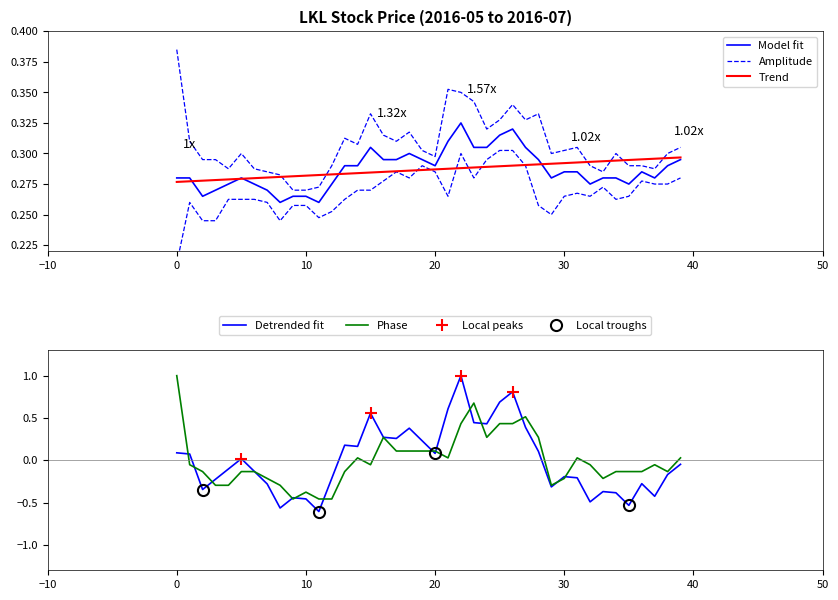

True or false: close and open cross at least once.

True